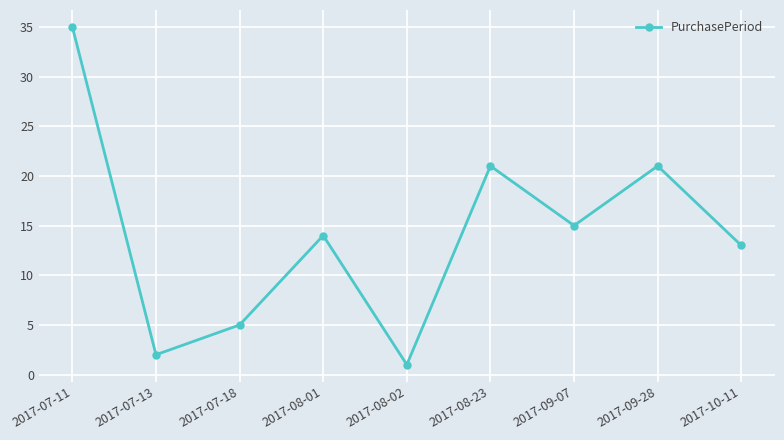

What is the label of the 9th point from the left?

2017-10-11